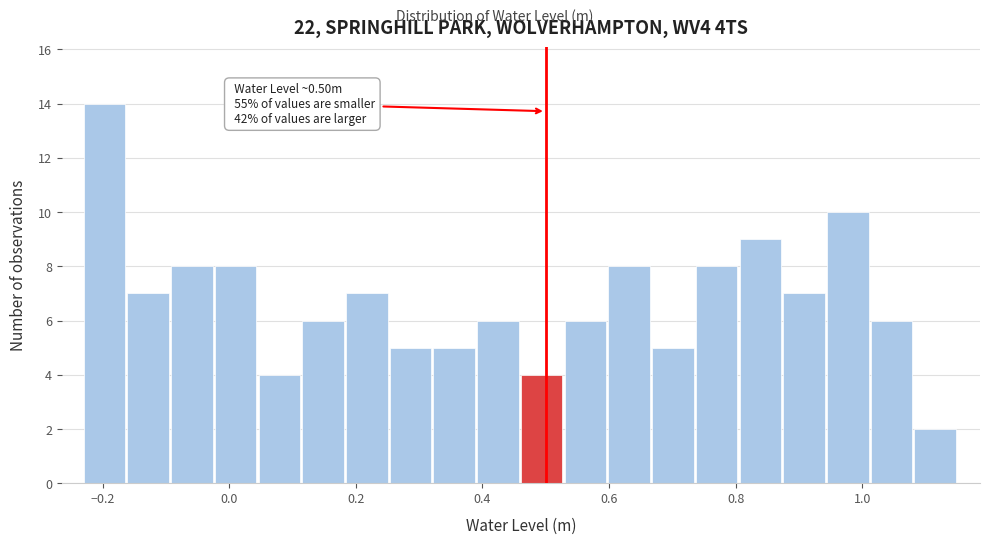

Around what value on the x-axis is the tallest bar? Give the approximate position of its centre, as read against the axis.

-0.20